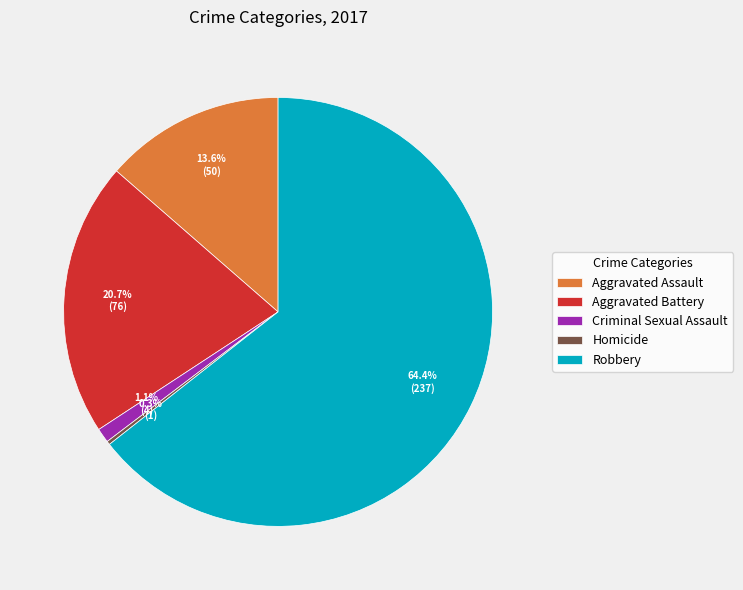

What is the ratio of the value at Aggravated Battery to the value at Robbery?

0.3